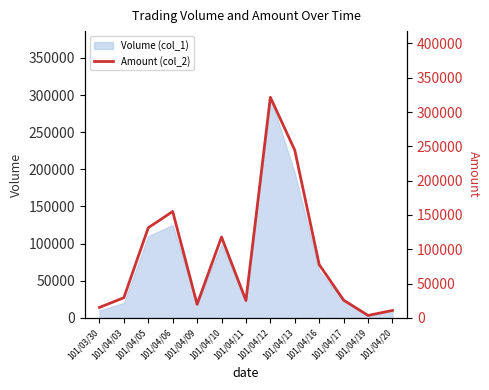

Where is the first local maximum?

101/04/06